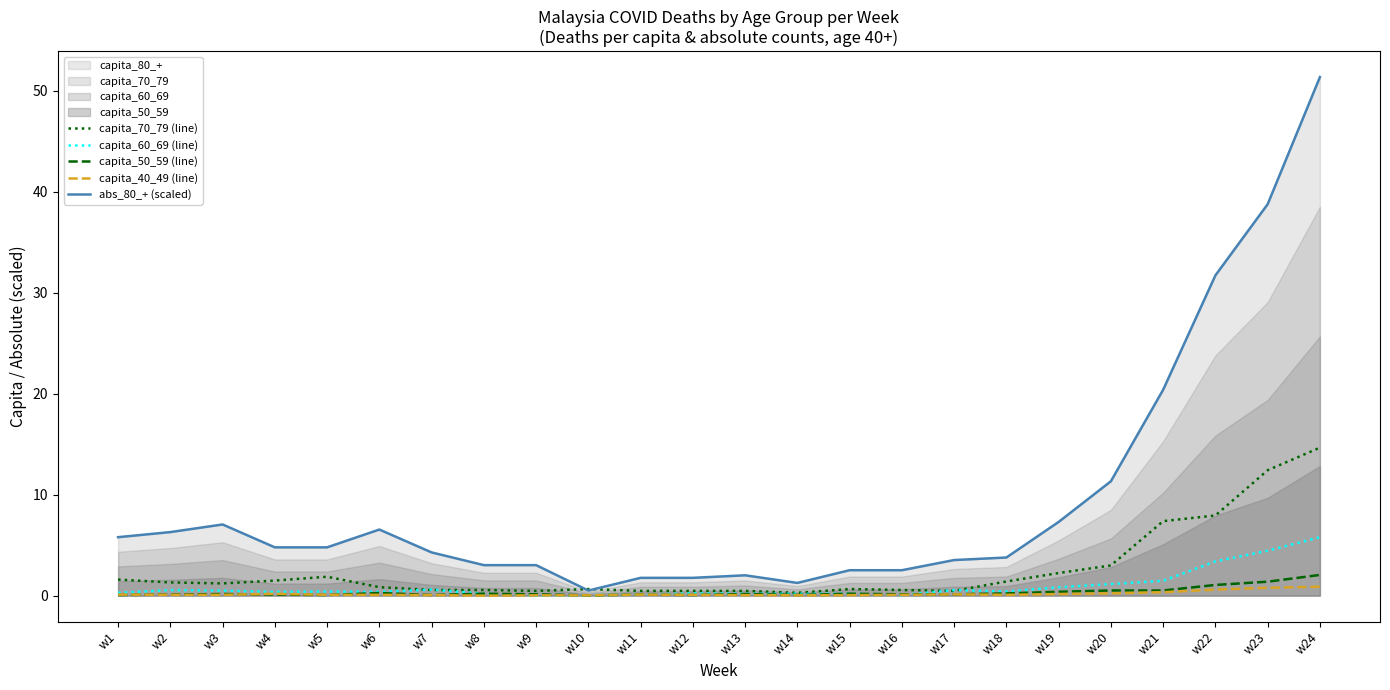

At which category does capita_50_59 (line) reach its first local valley?

w5